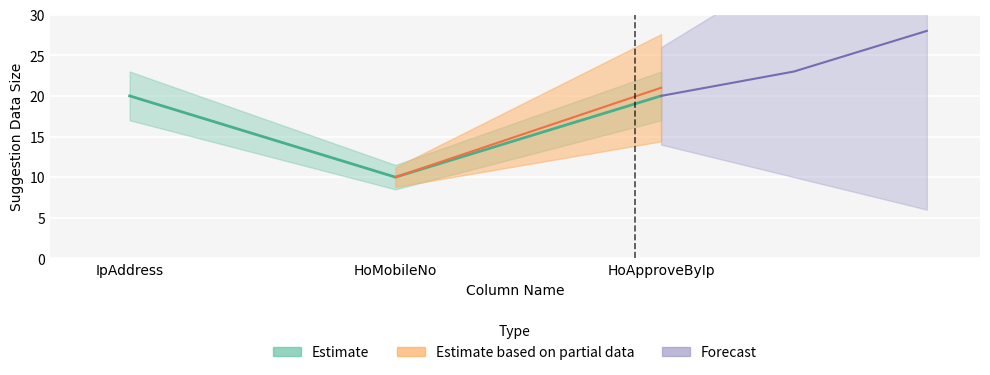

Which has a higher value, IpAddress or HoMobileNo?

IpAddress